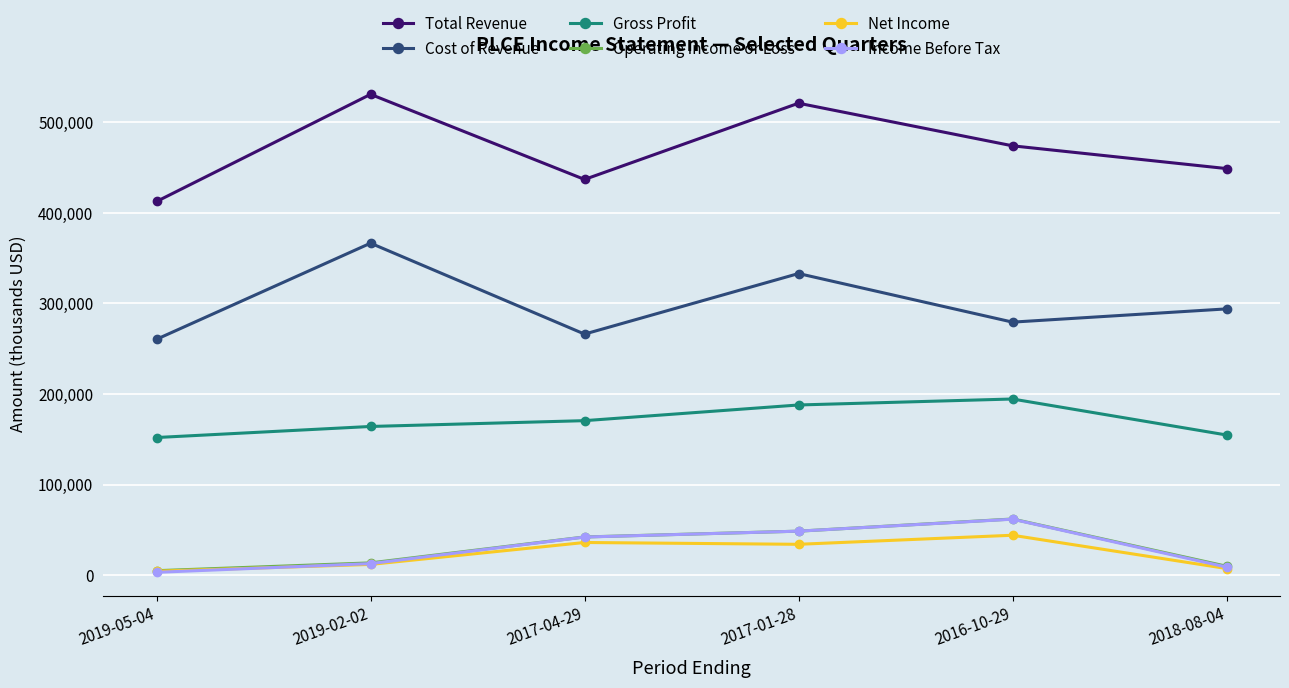

What is the highest value of the Cost of Revenue series?

366400